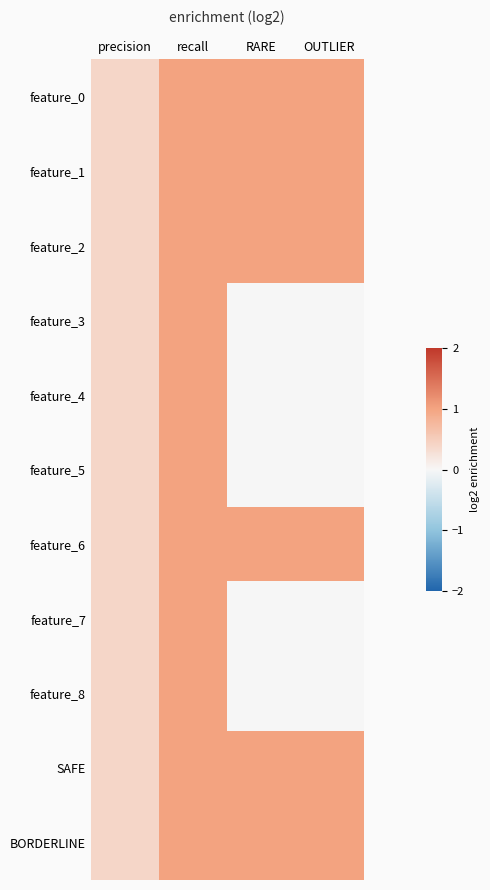

Which has a higher value, precision or recall?

recall